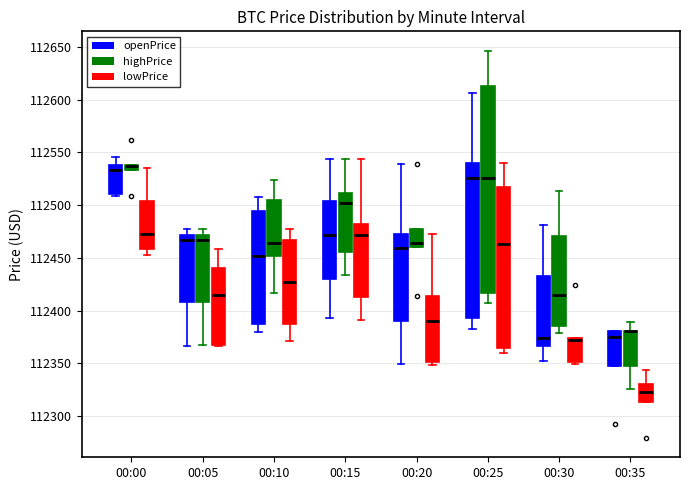

Which box is the tallest, from its lower edge to its upper edge?

00:25 (highPrice)